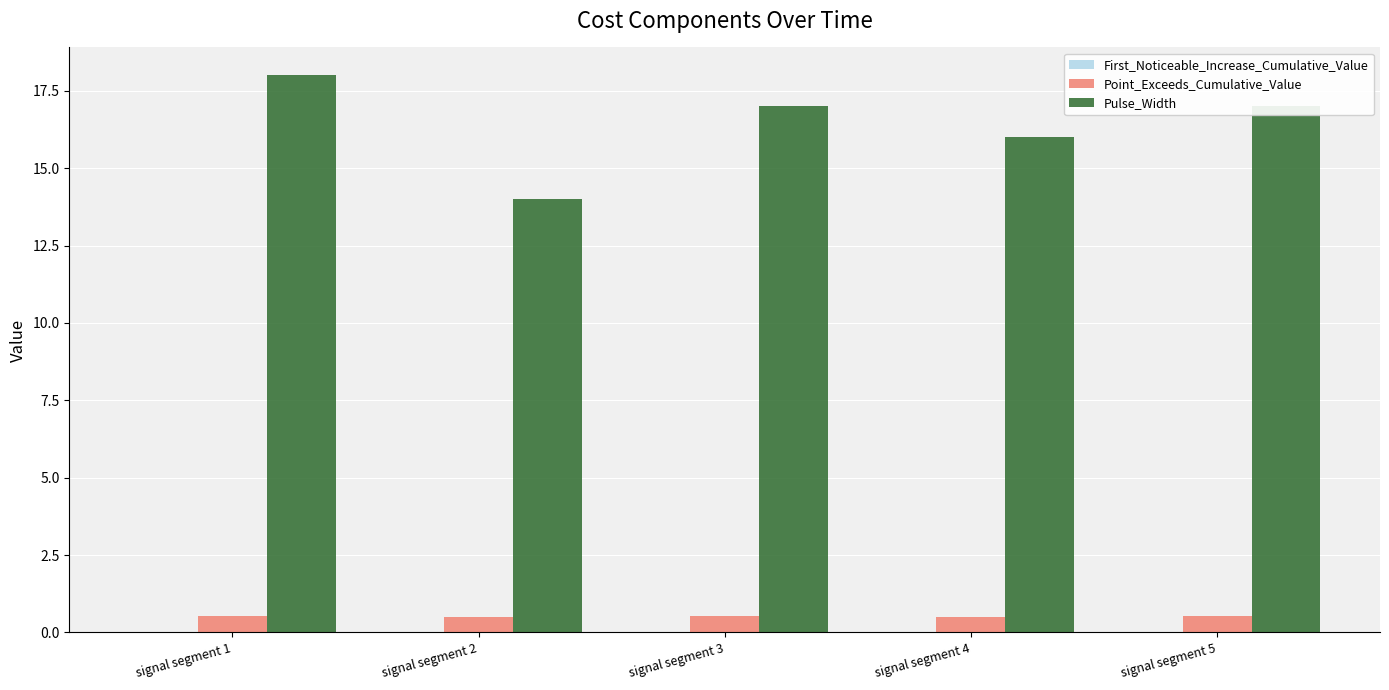

True or false: Point_Exceeds_Cumulative_Value has a value of 0.5 at signal segment 1.

True